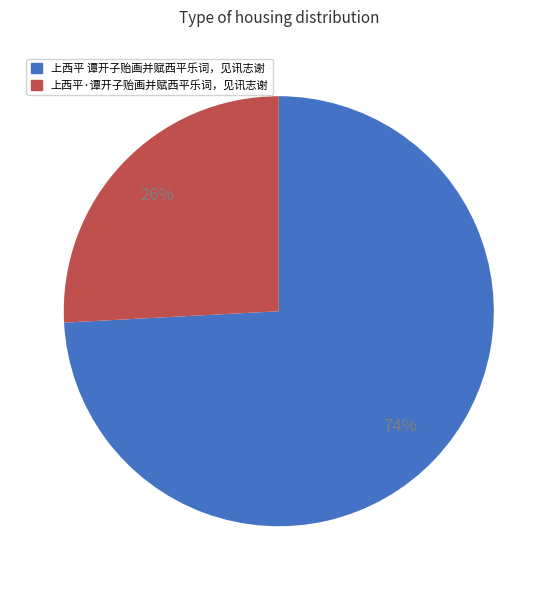

How many segments does this pie chart have?

2